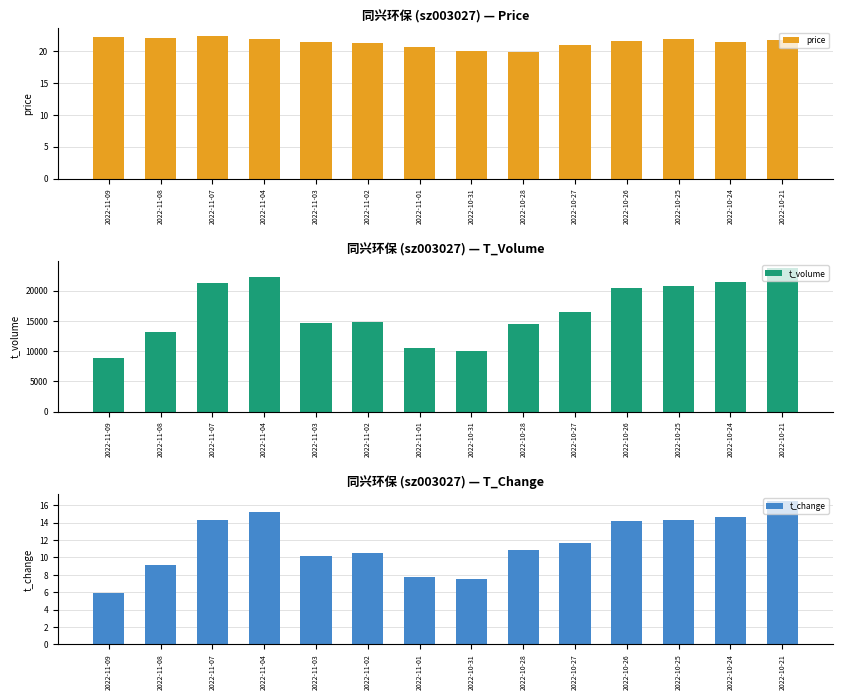

Which category has the highest value across all series?

2022-10-21